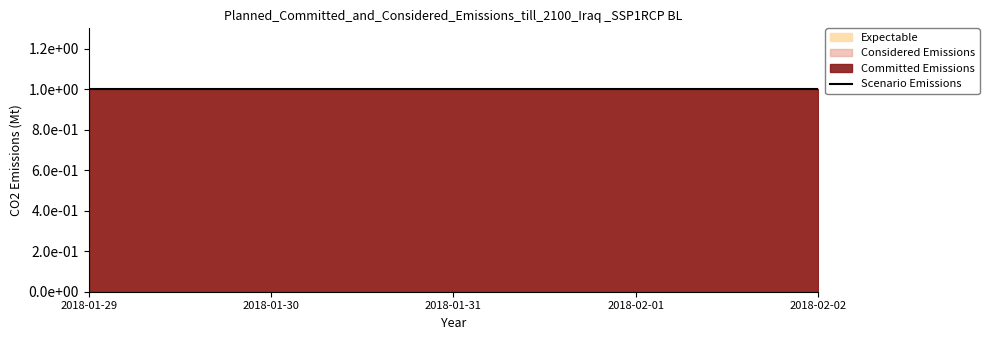

Which has a higher value, 2018-02-02 or 2018-02-01?

2018-02-02